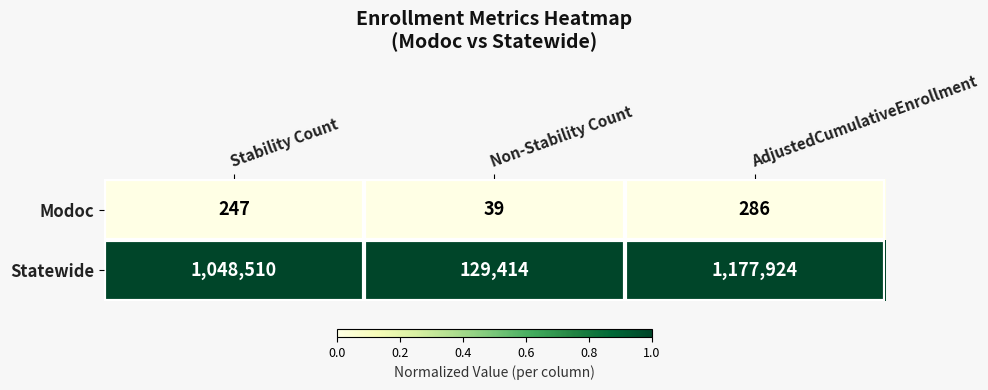

Which label corresponds to the smallest value in the chart?

Non-Stability Count